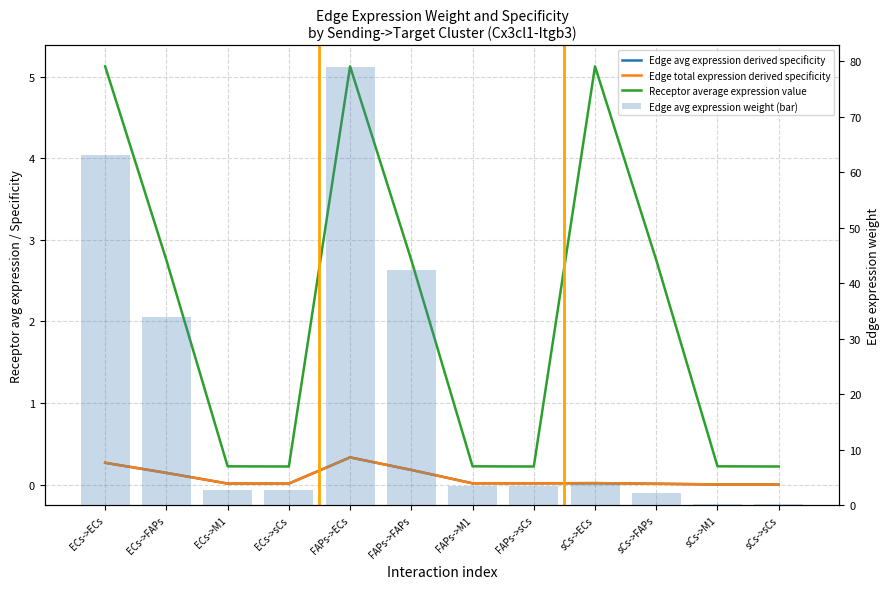

True or false: Edge avg expression weight (bar) has a value of 3.4 at FAPs->sCs.

True